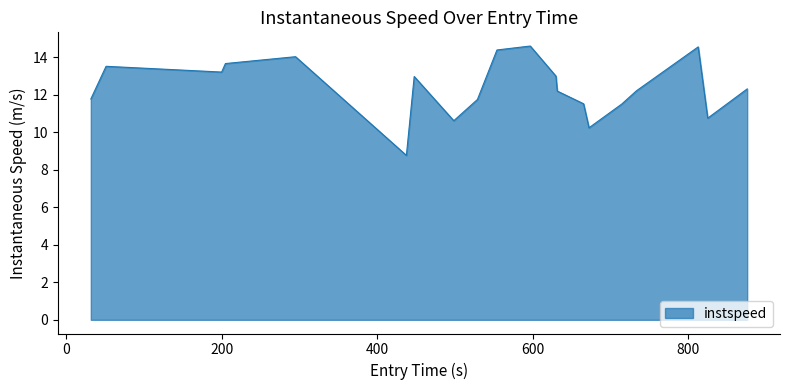

What is the difference between the maximum and minimum values?

5.8